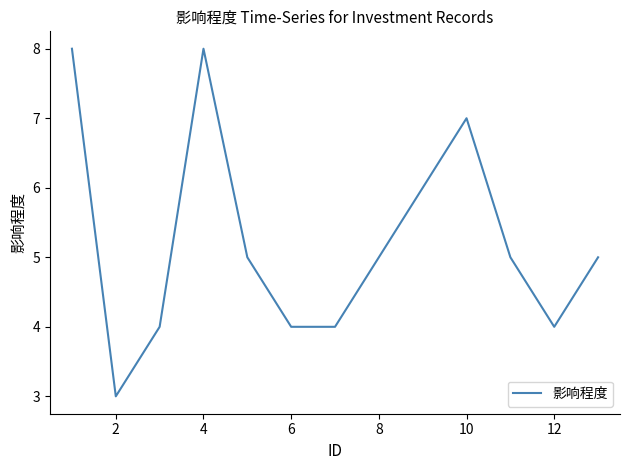

What is the difference between the maximum and minimum values?

5